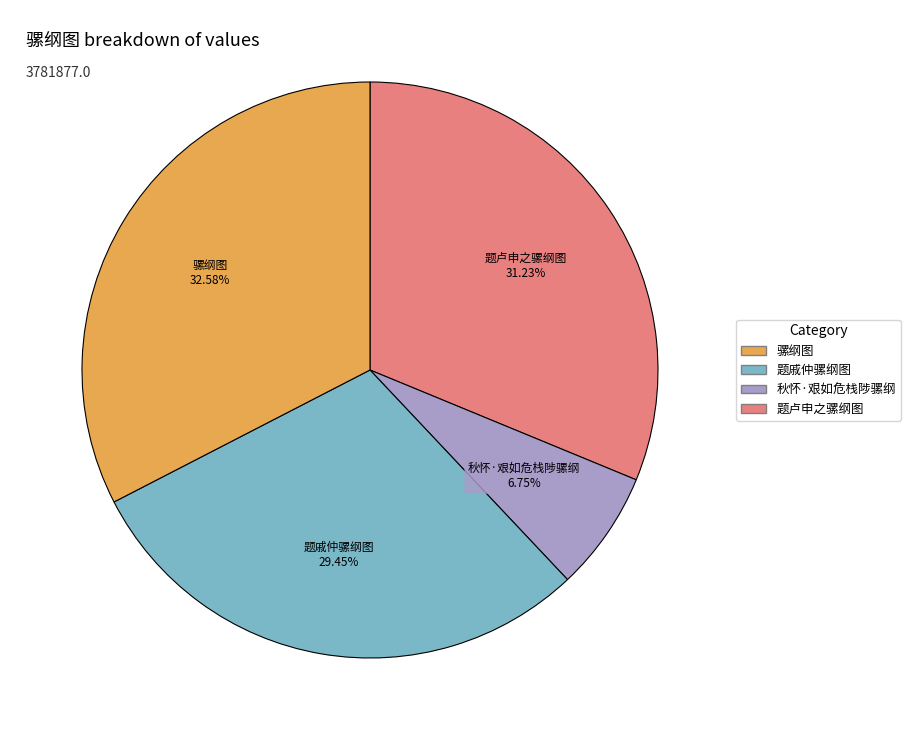

To the nearest percent, what is the difference between the largest and smallest slice percentages?

26%